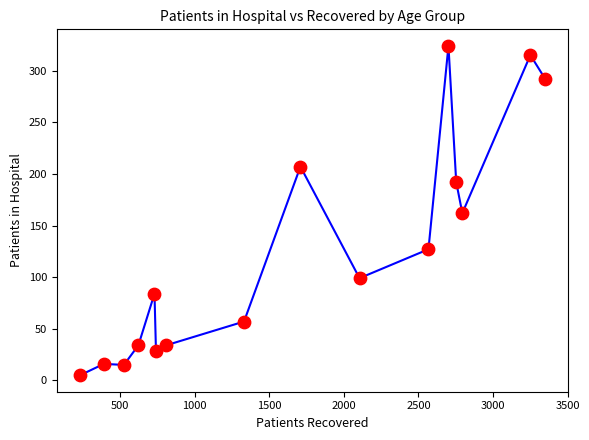

What is the range of X values (max minus min)?

3117